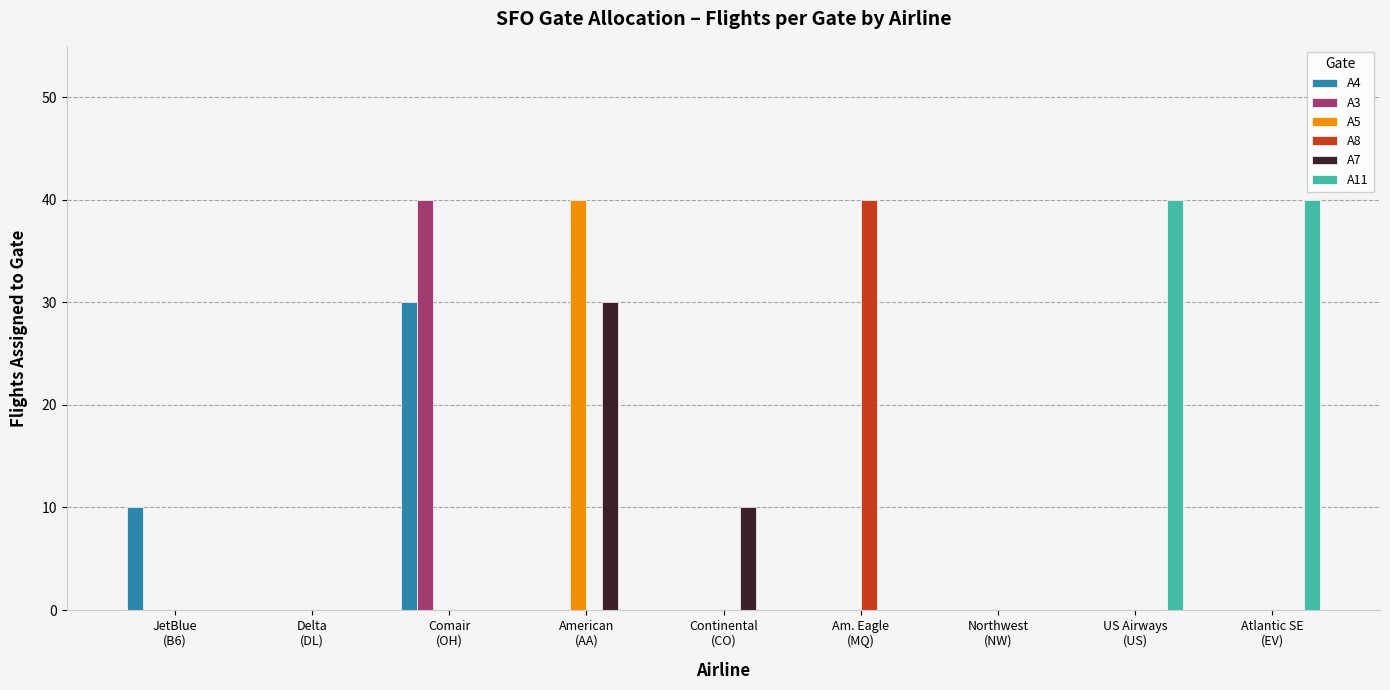

What is the highest value of the A5 series?

40